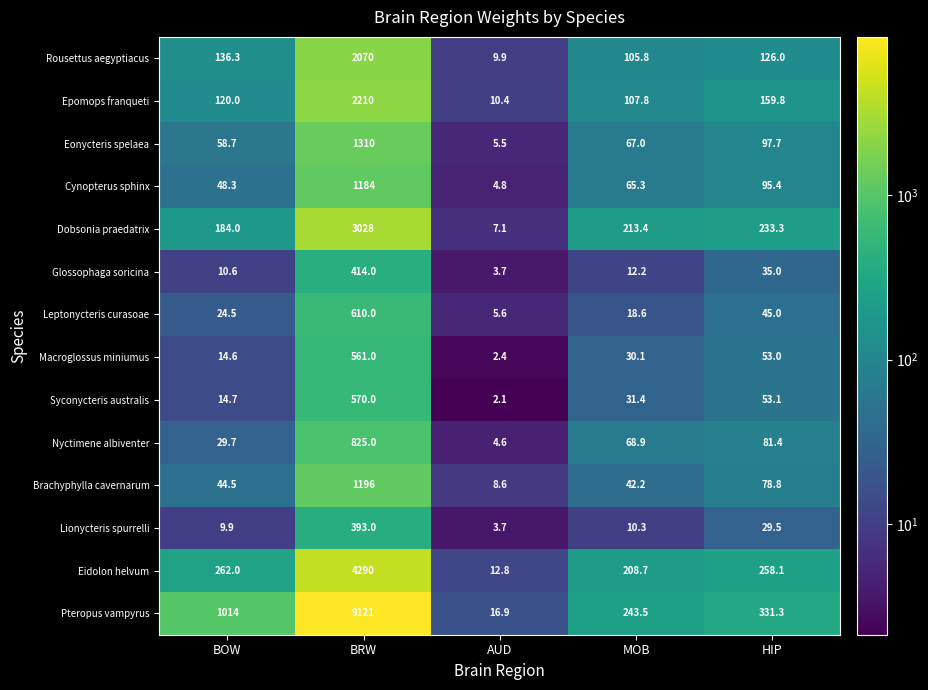

How many data points in Glossophaga soricina are above 12?

3